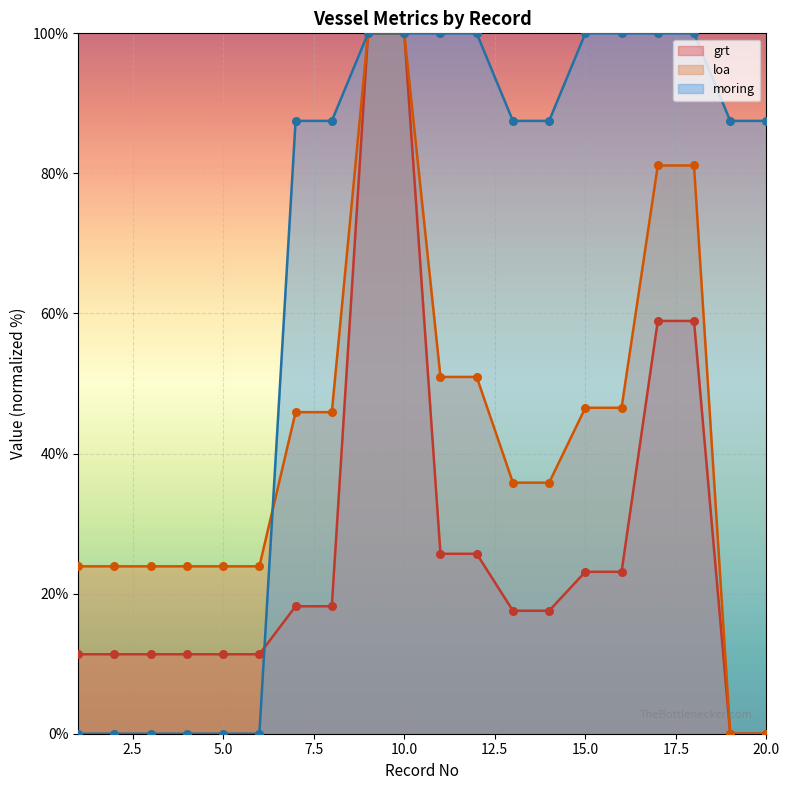

Is the value of moring at 1 greater than the value of grt at 4?

No